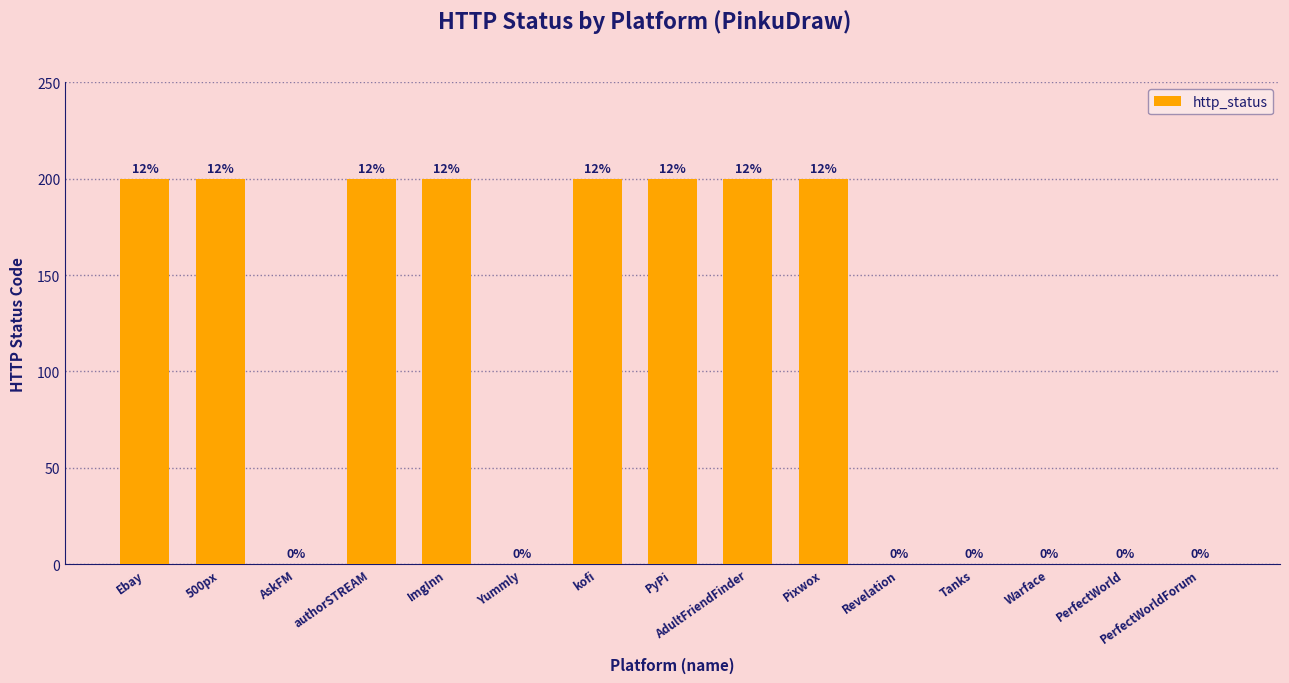

List the labels in order of value, largest first.

Ebay, 500px, authorSTREAM, ImgInn, kofi, PyPi, AdultFriendFinder, Pixwox, AskFM, Yummly, Revelation, Tanks, Warface, PerfectWorld, PerfectWorldForum